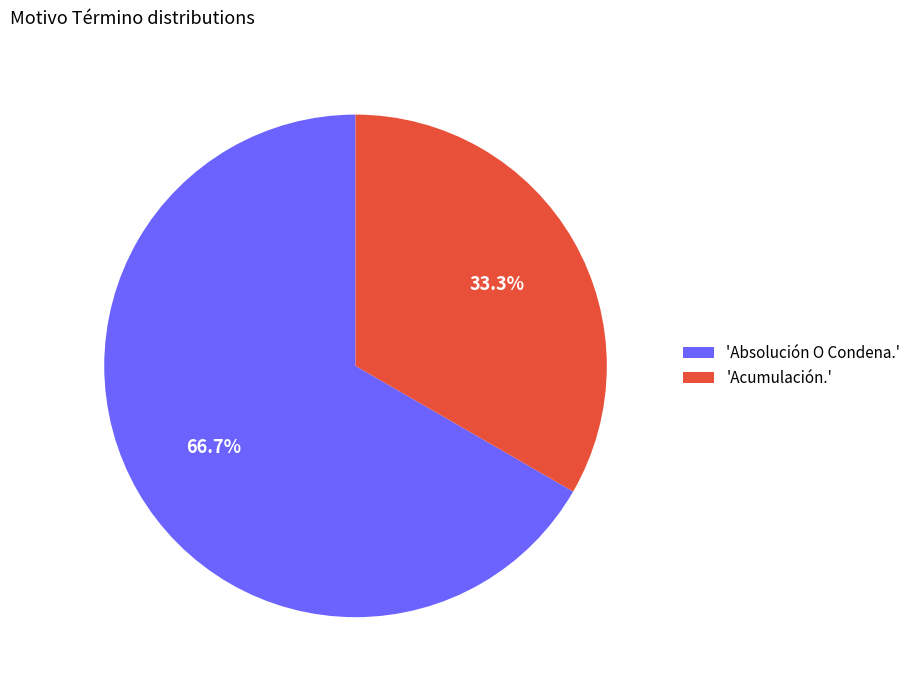

Is there any slice that represents more than half of the pie?

Yes